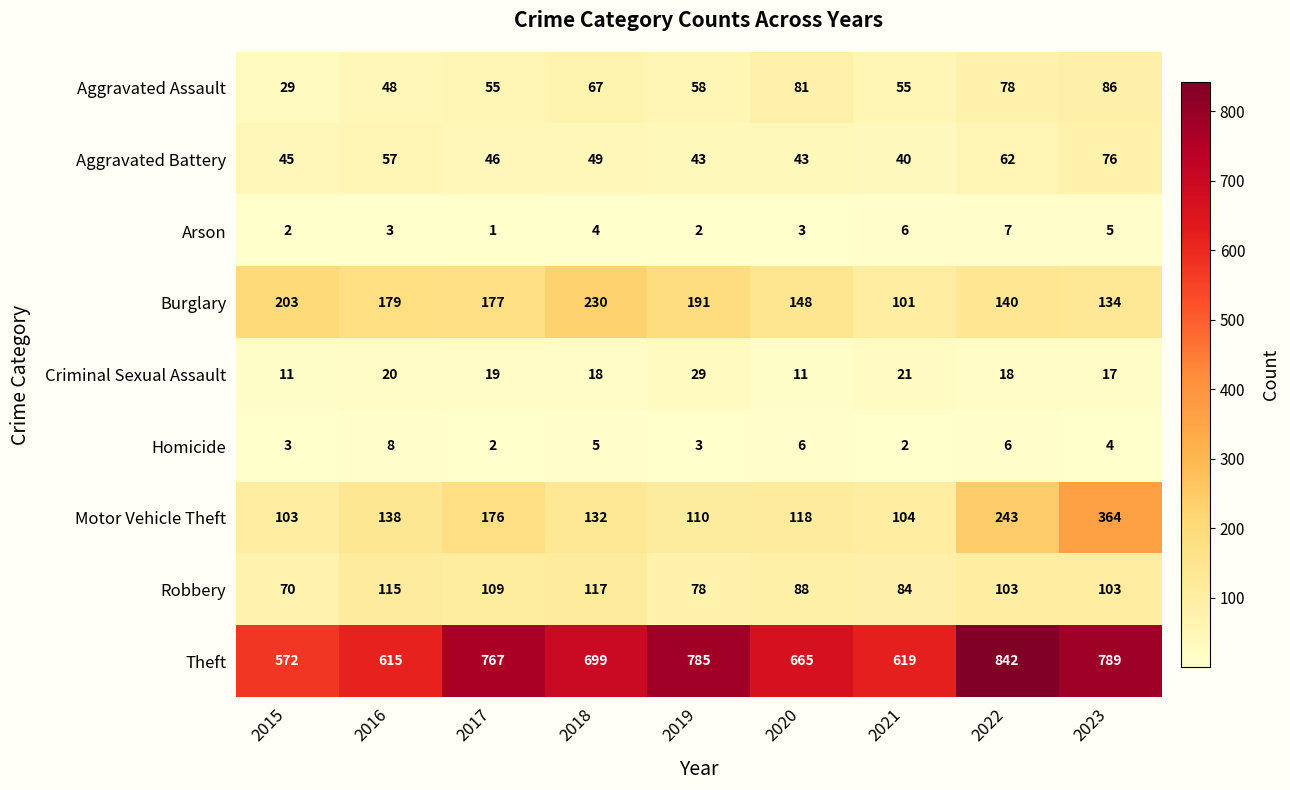

What is the total value across all series at 2019?

1299